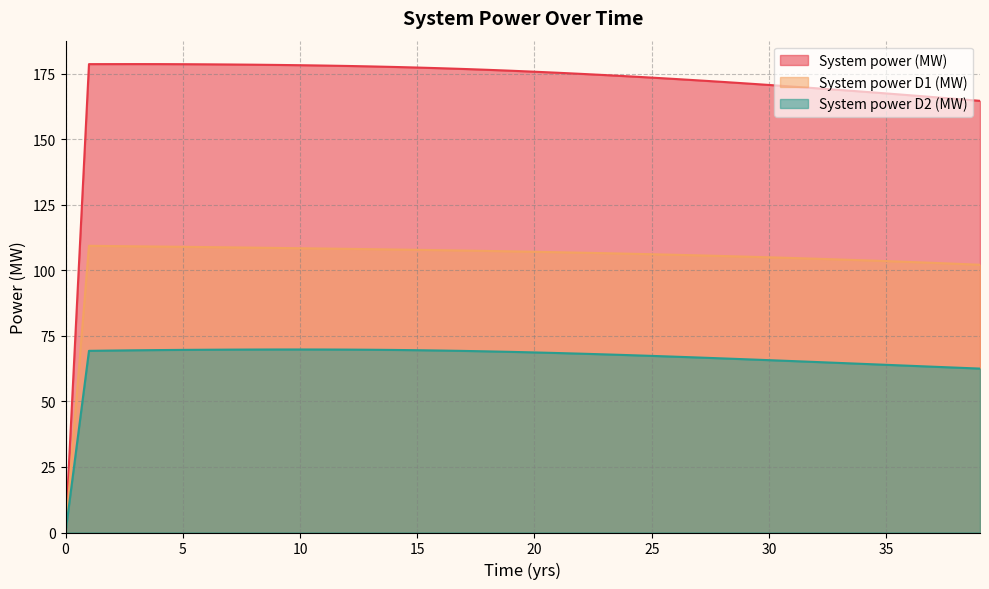

How many positive values does the System power (MW) series have?

39